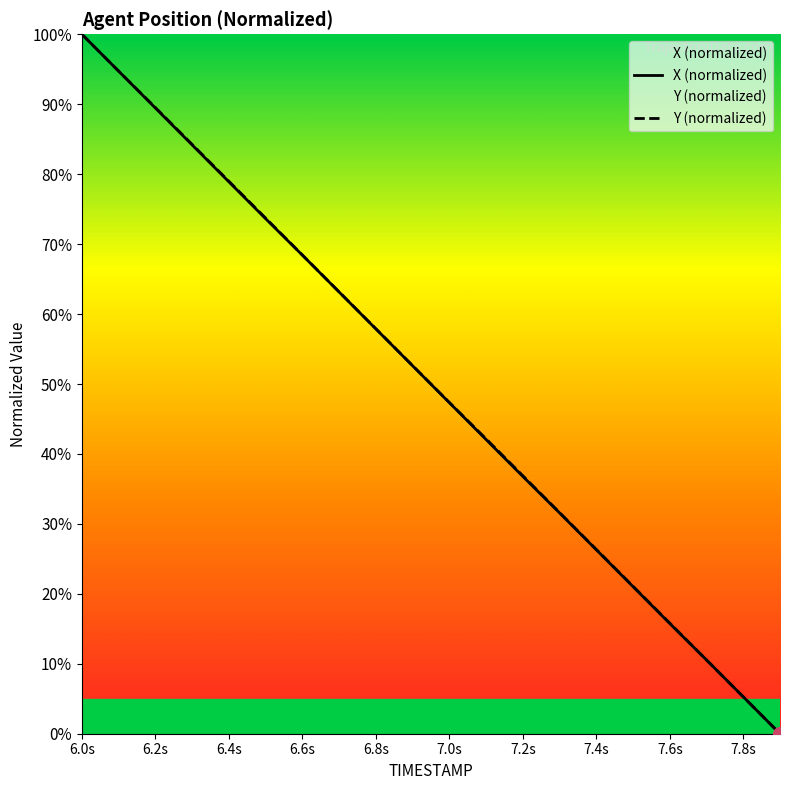

At which category is the sum across all series the highest?

6.0s